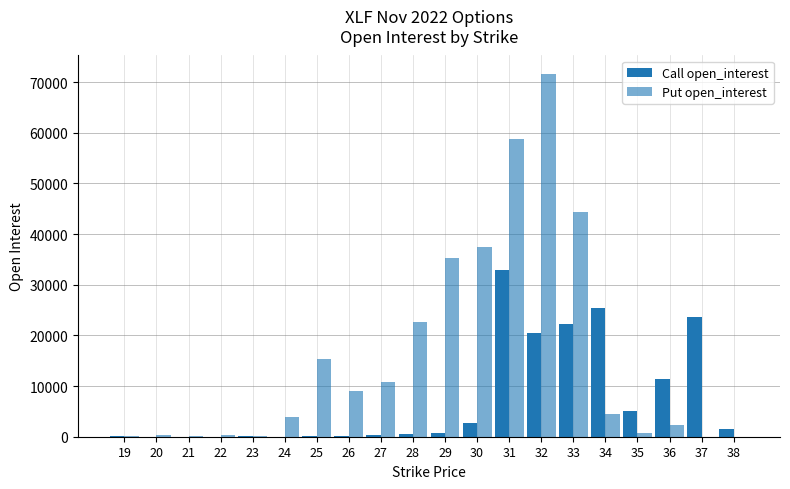

Which series has the widest spread of values?

Put open_interest